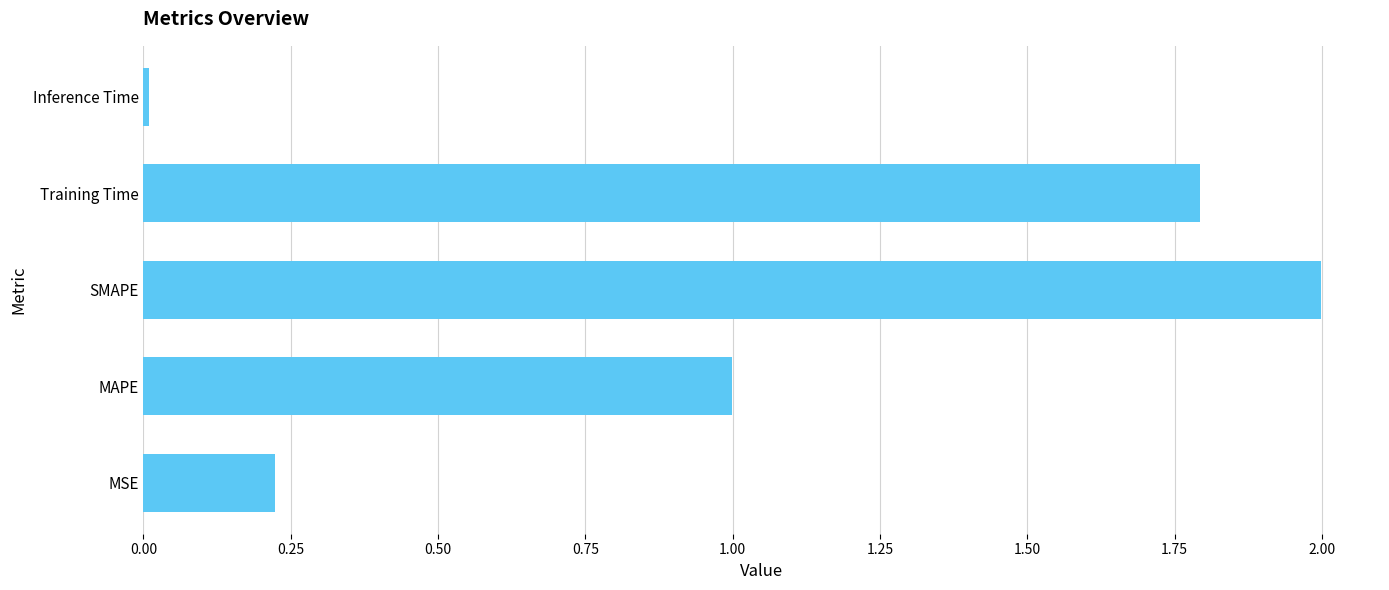

Is it true that the value at Training Time is 0.7?

False